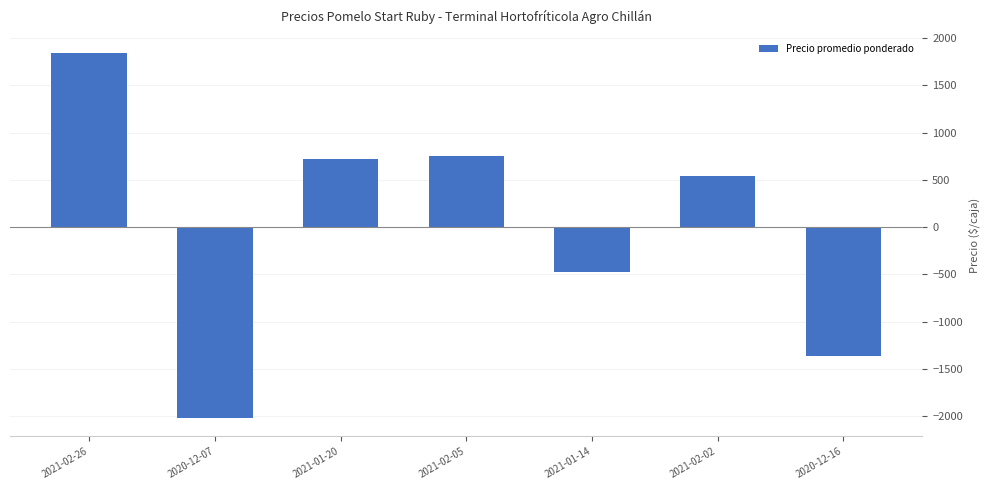

What is the sum of the values at 2021-01-20 and 2020-12-07?

-1301.6